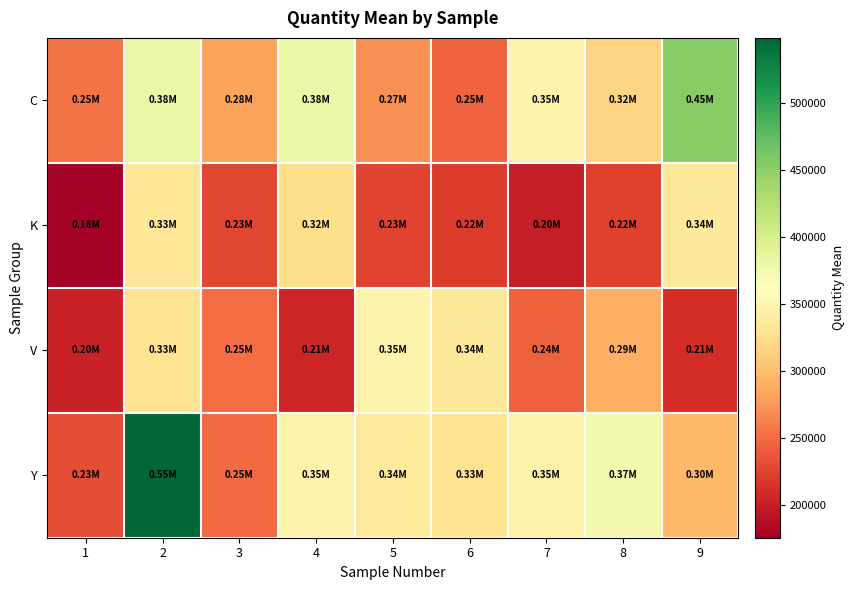

List the series in order of their peak value, highest first.

Y, C, V, K